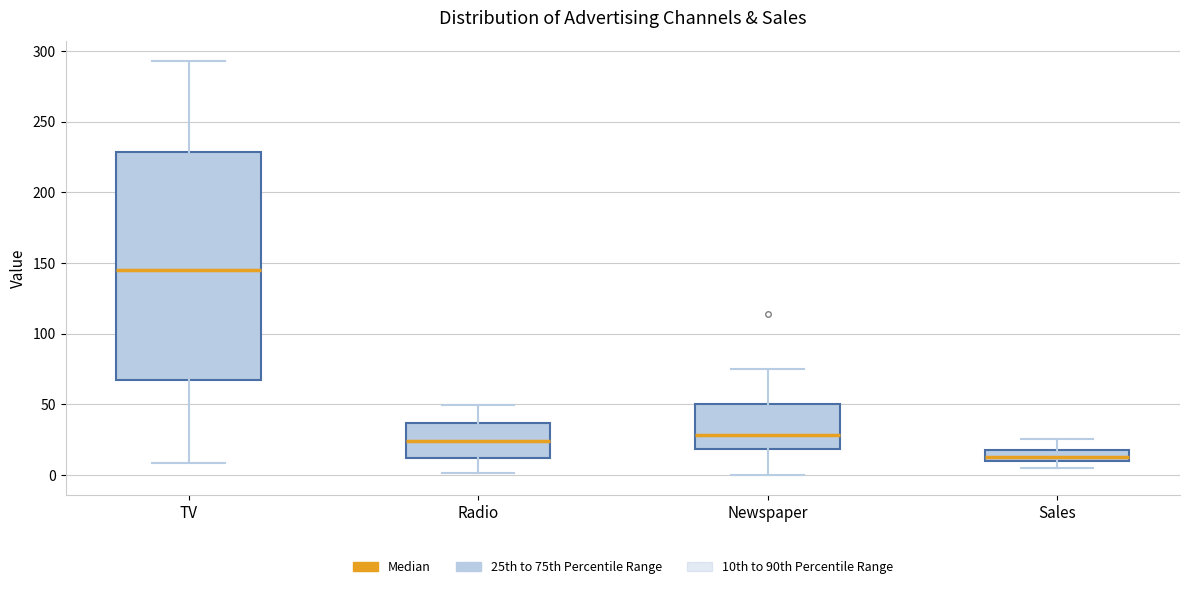

Reading left to right, read every box against the y-axis: the position of its median line, the range the box covers, and the ends of its whiskers. The values are not printed on the chart, so give them approximately, as read against the axis.

TV: median 145, box 65 to 230, whiskers 10 to 295
Radio: median 25, box 10 to 35, whiskers 0 to 50
Newspaper: median 30, box 20 to 50, whiskers 0 to 75
Sales: median 15, box 10 to 20, whiskers 5 to 25